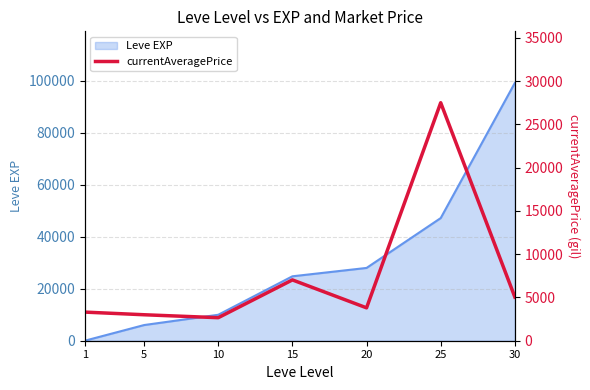

Where does the data first go above 3800?

15